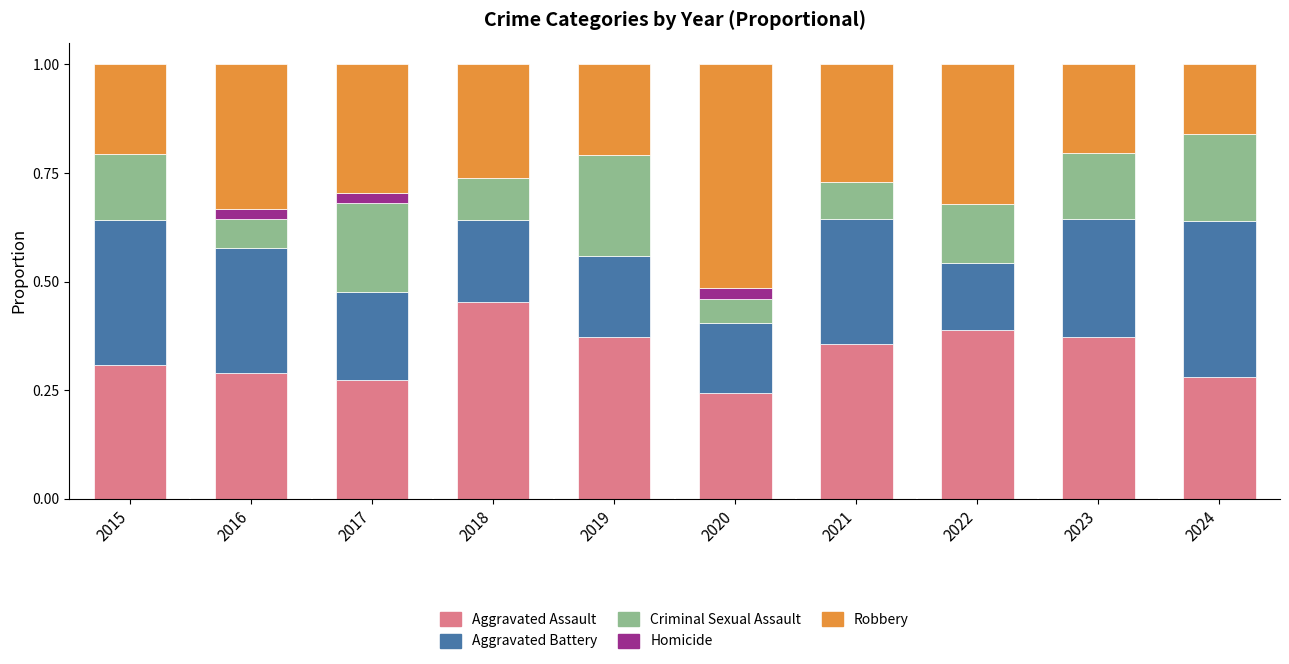

What is the total value across all series at 2019?

1.0